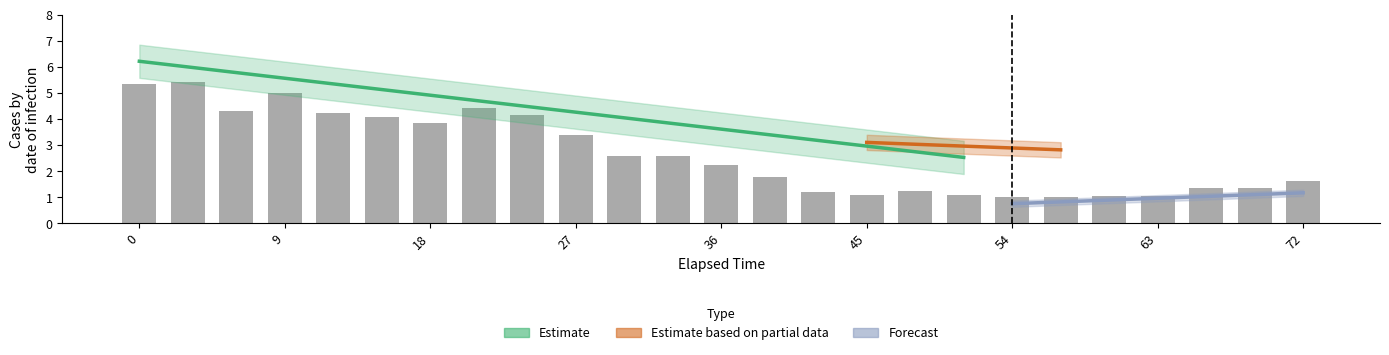

How many data points in Control are above 2?

13